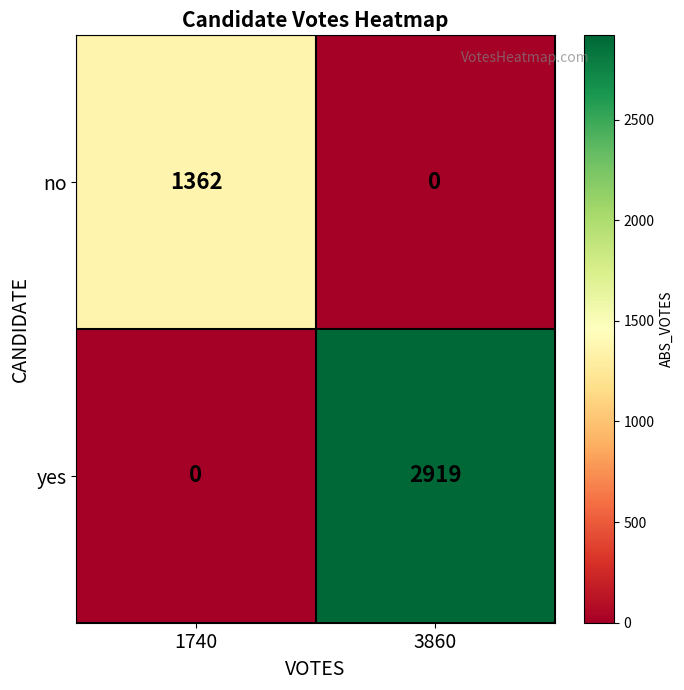

What is the maximum value for no?

1362